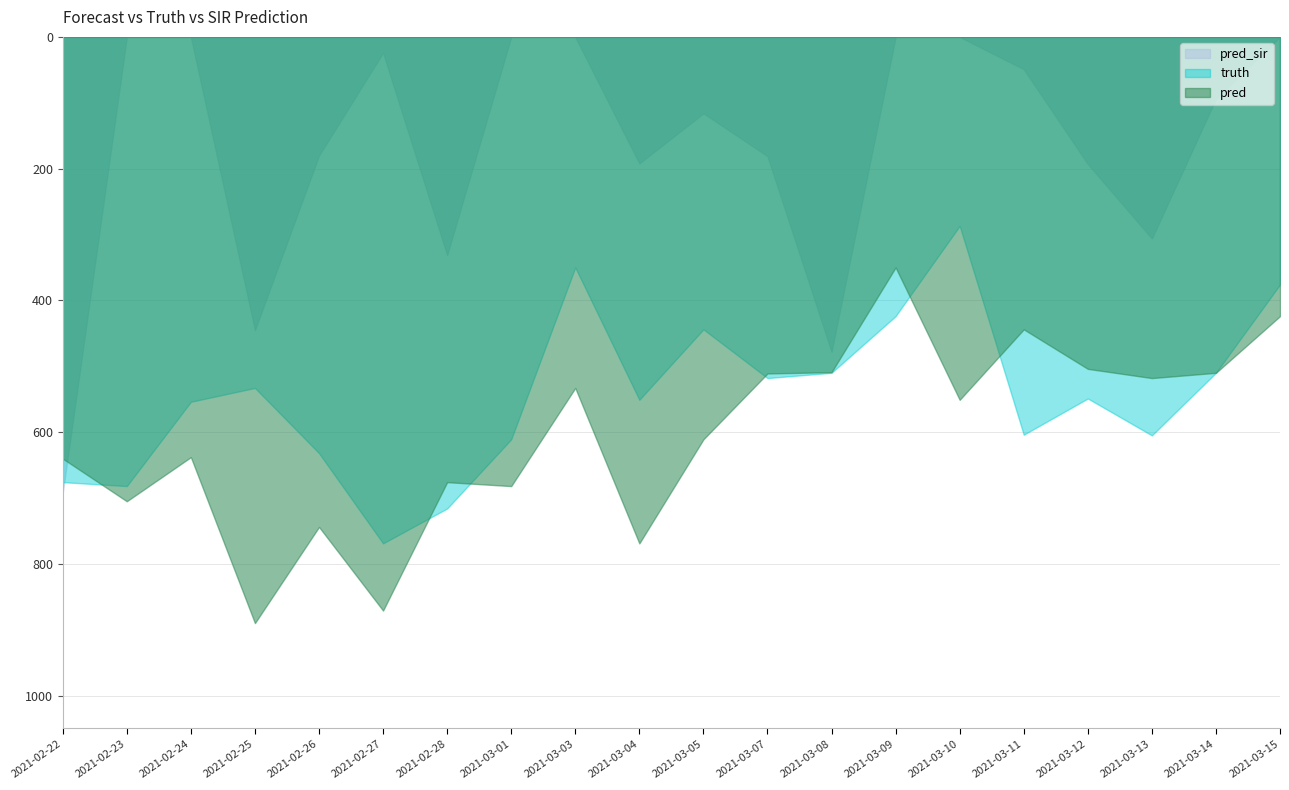

Which series has the largest total across all categories?

pred